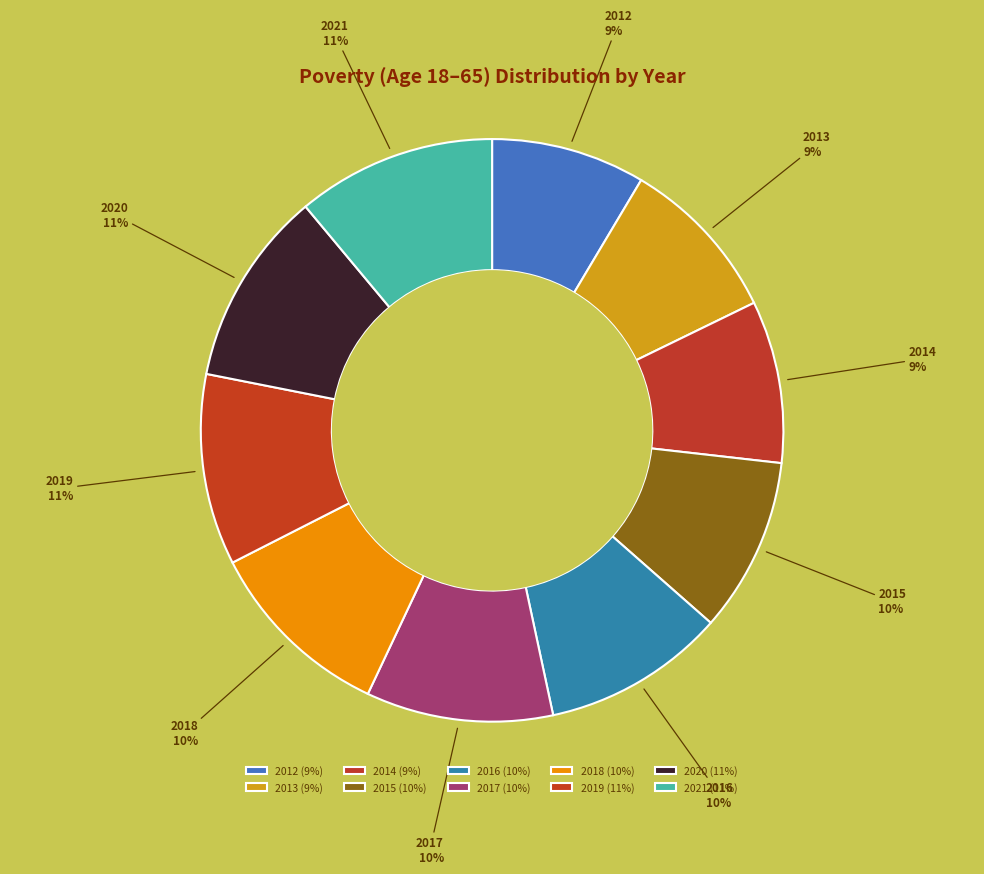

Combined, do 2014 and 2016 account for over 50%?

No